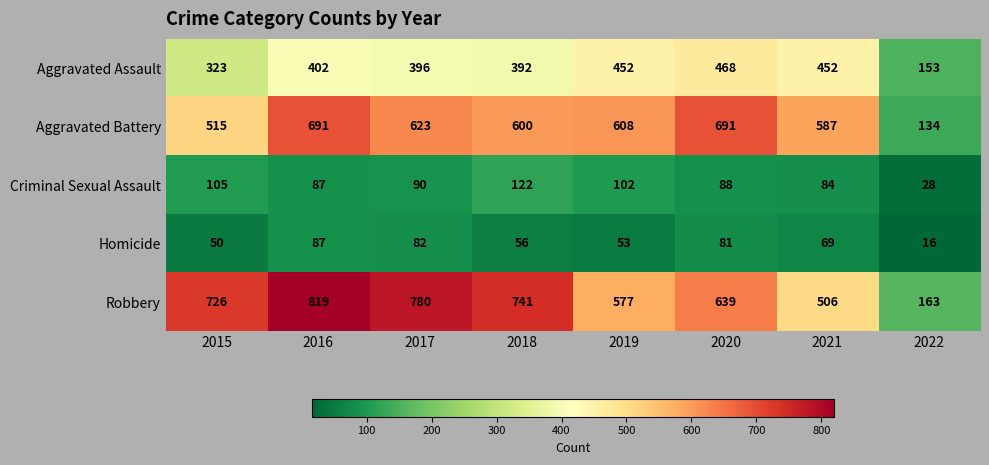

List the series in order of their peak value, lowest first.

Homicide, Criminal Sexual Assault, Aggravated Assault, Aggravated Battery, Robbery